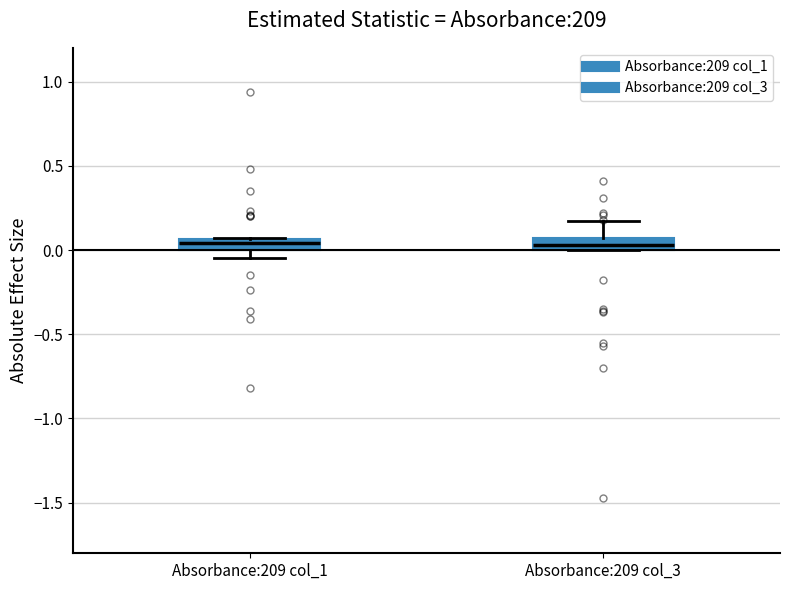

Where is the upper edge of the box for Absorbance:209 col_1 on the y-axis? The values are not printed on the chart, so give them approximately, as read against the axis.

0.05